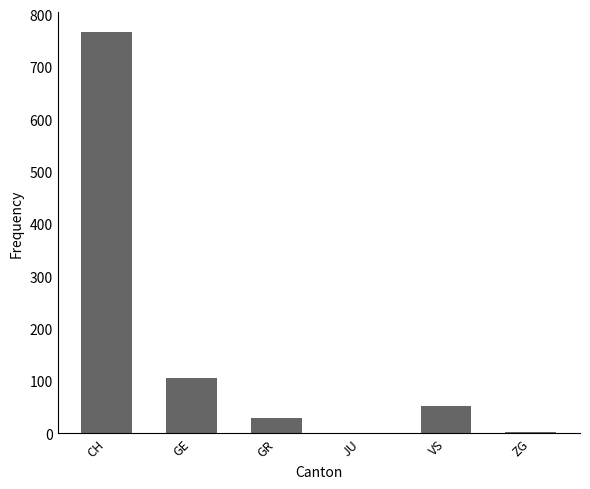

The chart shows a value of 31 at GE. True or false?

False